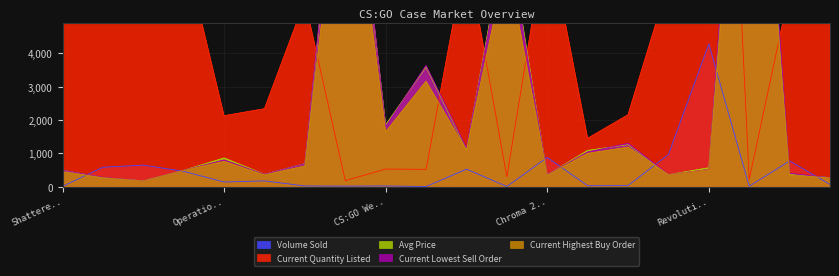

How many values in the Current Highest Buy Order series exceed 616?

9